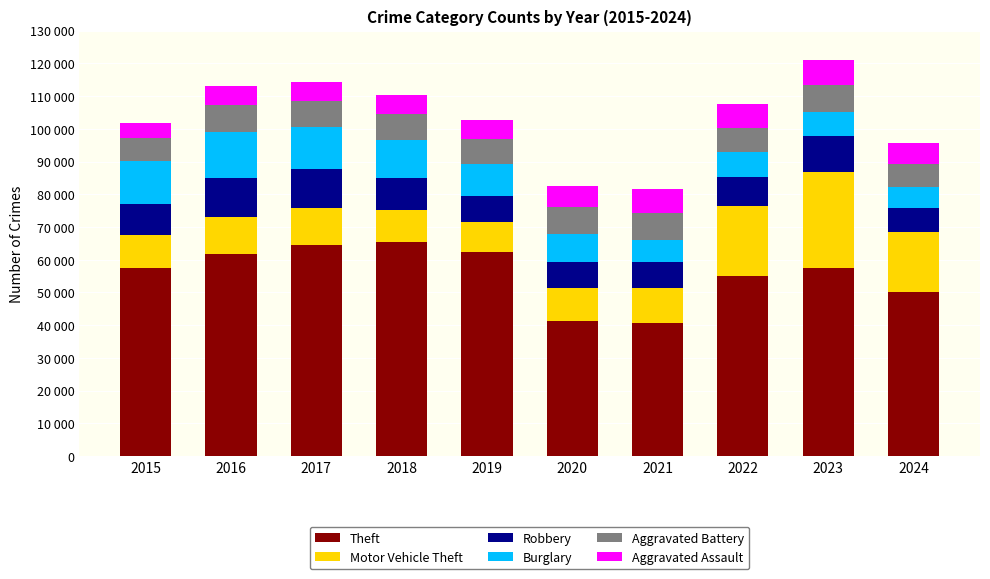

What are all the series names shown in the legend?

Theft, Motor Vehicle Theft, Robbery, Burglary, Aggravated Battery, Aggravated Assault